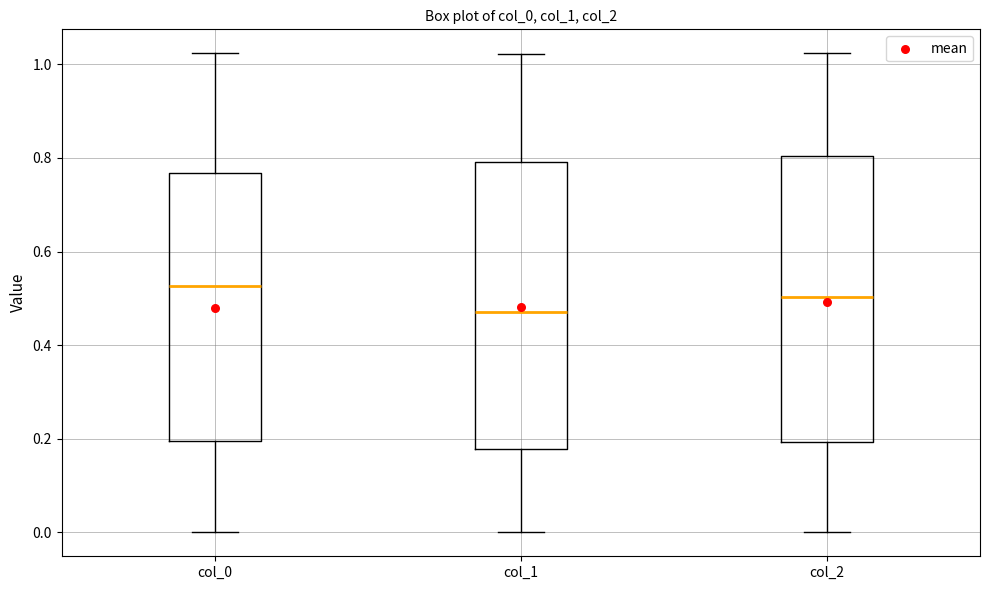

Reading left to right, read every box against the y-axis: the position of its median line, the range the box covers, and the ends of its whiskers. The values are not printed on the chart, so give them approximately, as read against the axis.

col_0: median 0.52, box 0.20 to 0.76, whiskers 0.00 to 1.02
col_1: median 0.48, box 0.18 to 0.80, whiskers 0.00 to 1.02
col_2: median 0.50, box 0.20 to 0.80, whiskers 0.00 to 1.02